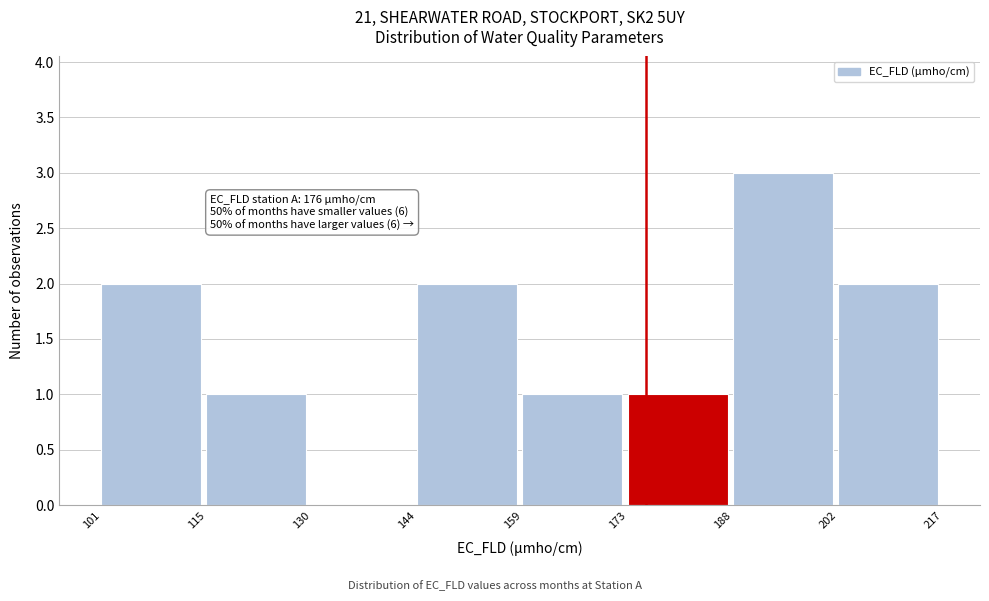

Which range on the x-axis has the tallest bar?

188 to 202